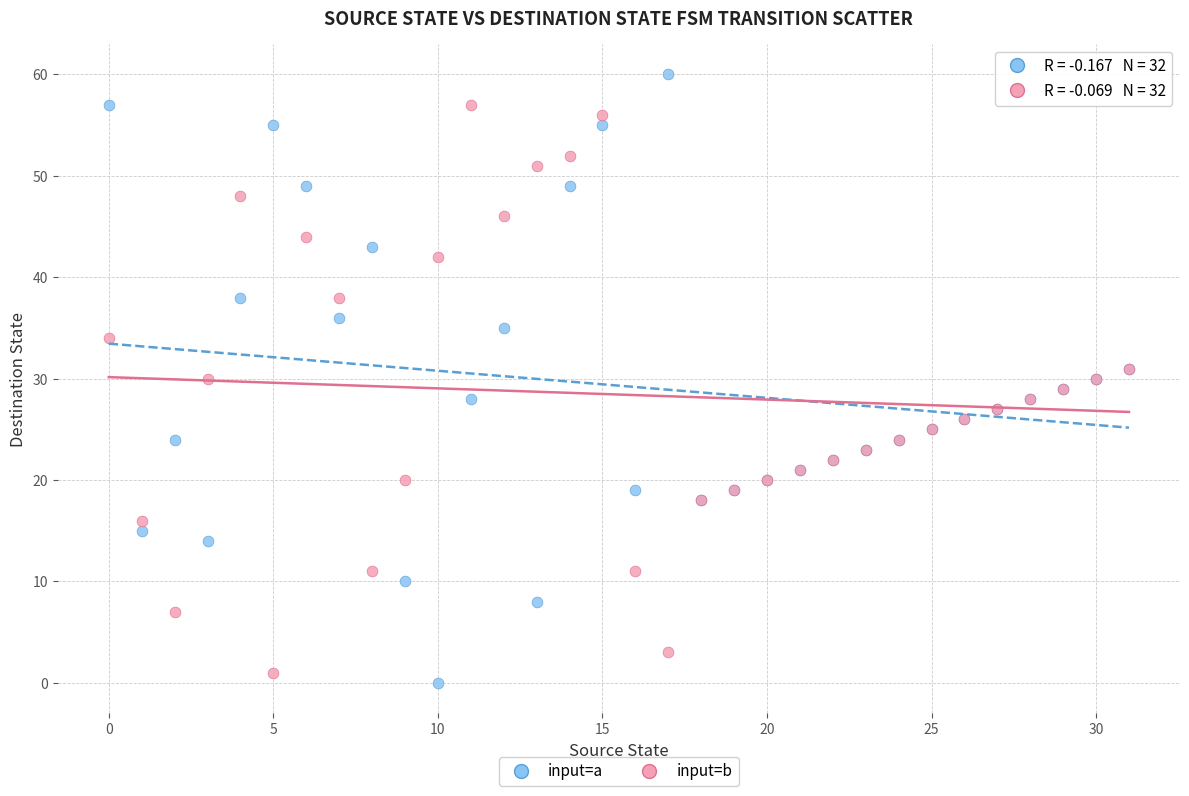

Which series reaches the maximum Y coordinate?

input=a